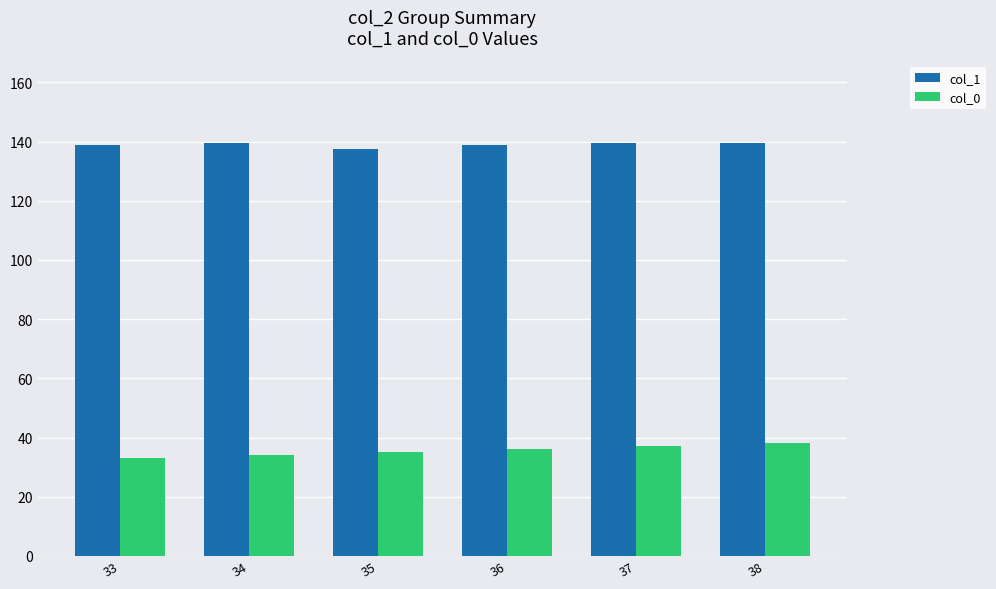

List the series in order of their peak value, lowest first.

col_0, col_1